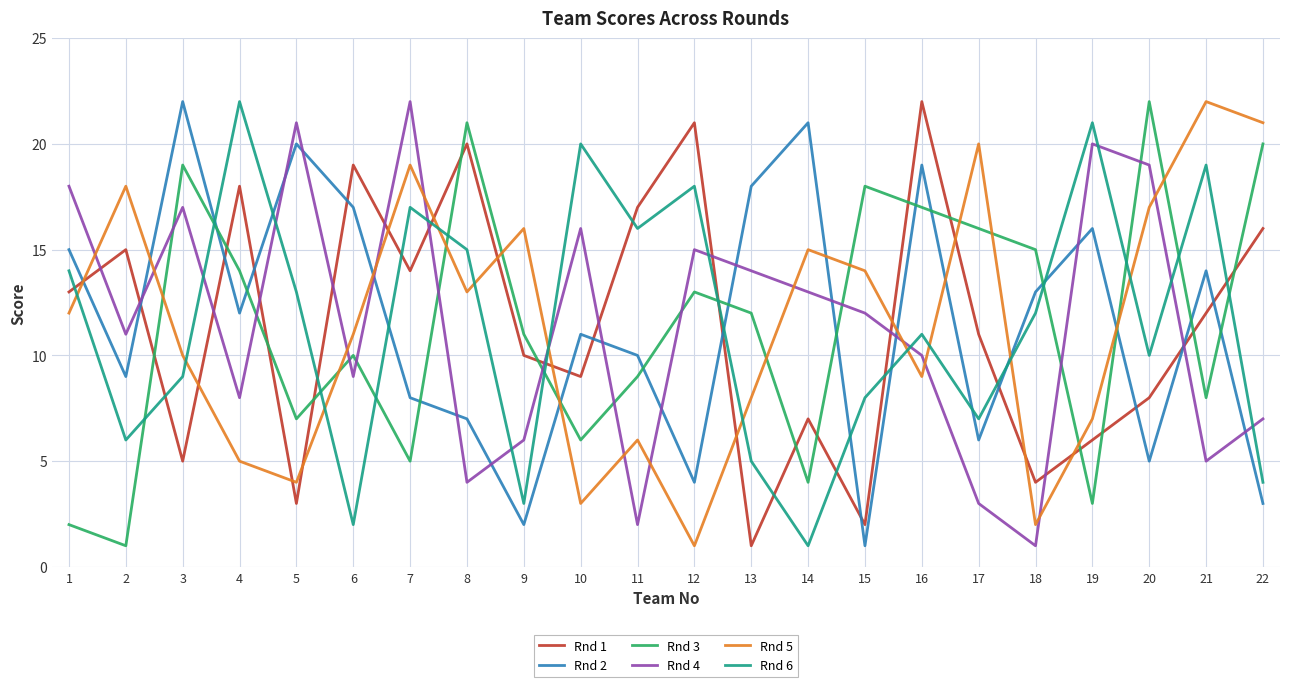

In Rnd 4, how many points are higher than both neighbors (excluding endpoints)?

6